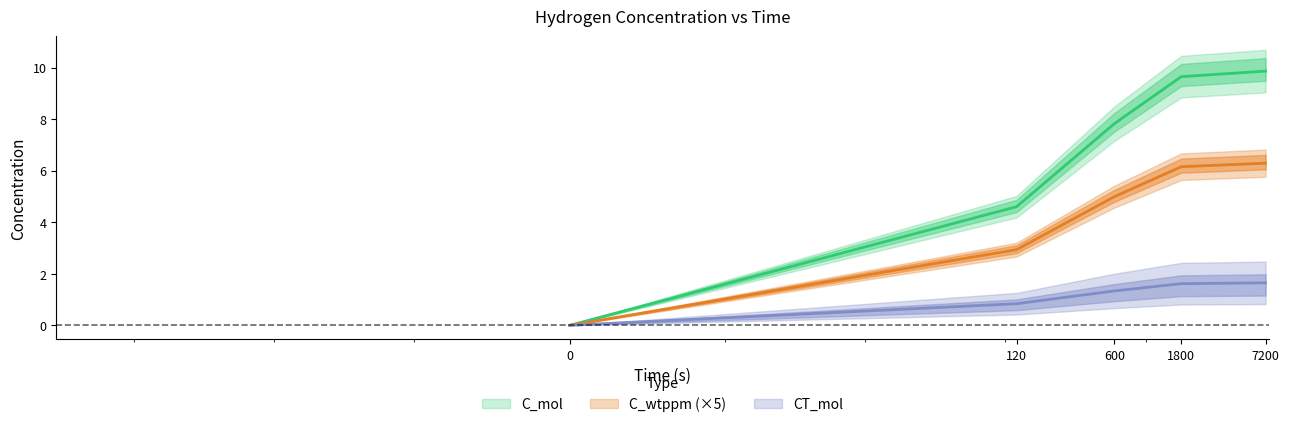

Where does the C_mol series first go above 4?

600